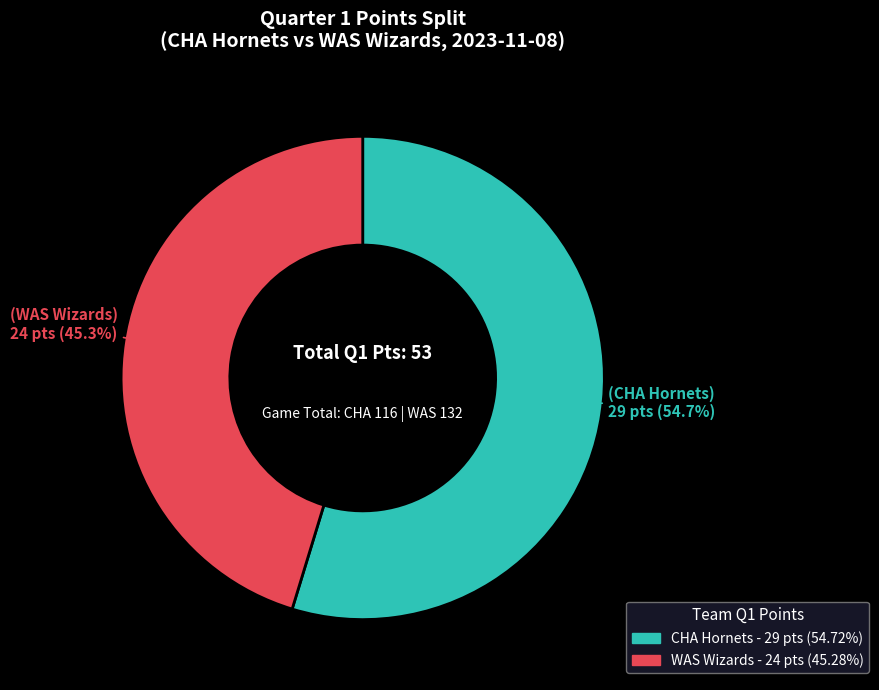

Combined, do WAS Wizards and CHA Hornets account for over 50%?

Yes